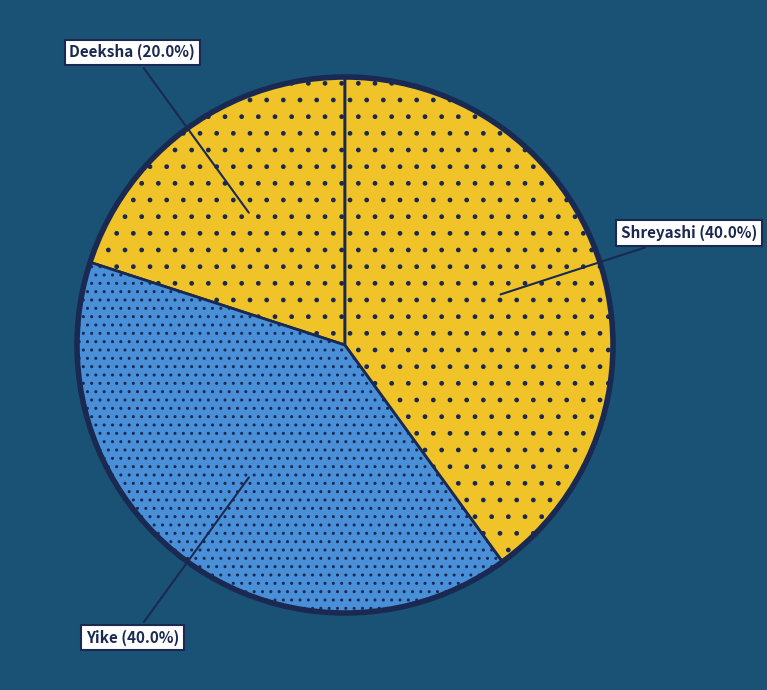

What percentage is NOT represented by Shreyashi?

60.0%